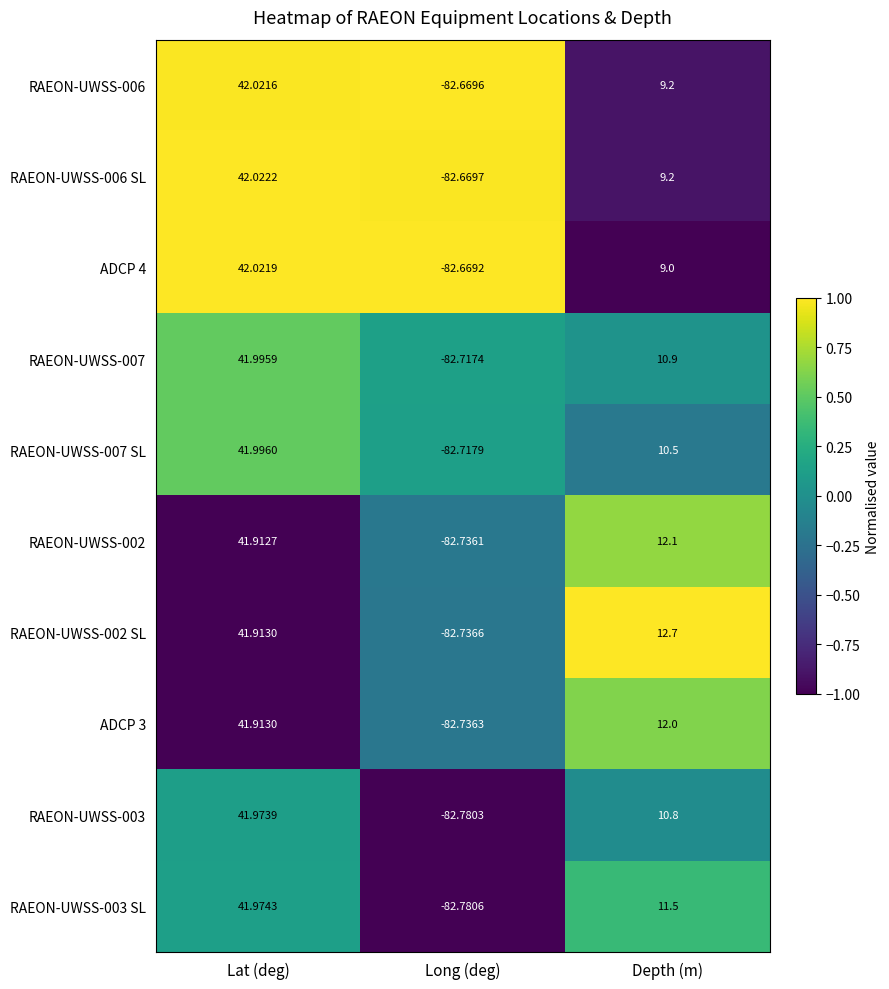

At how many categories does at least one series exceed 0?

2